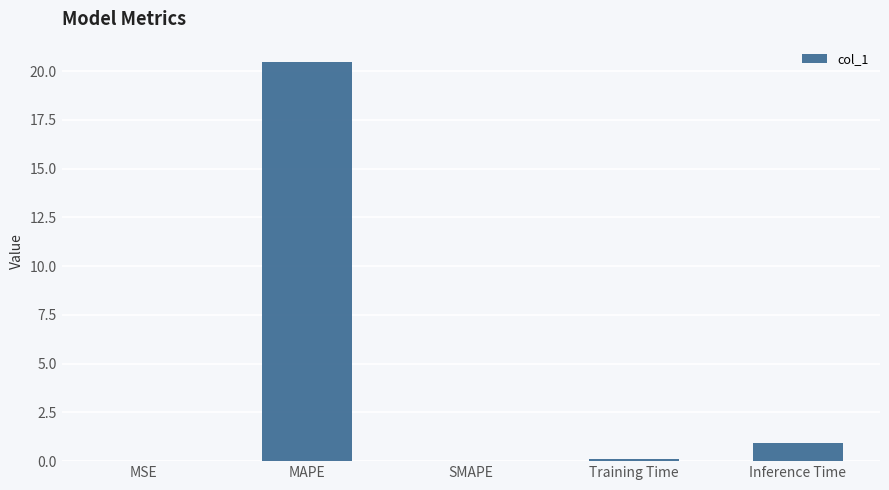

Are the bars horizontal?

No